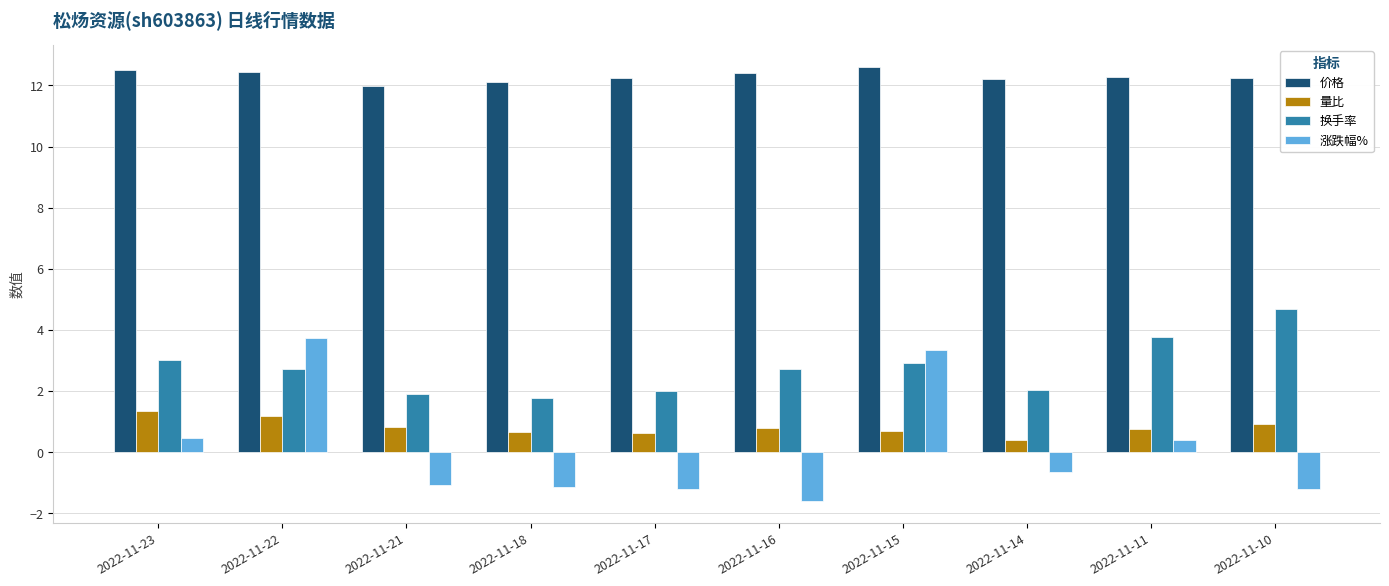

Read the 涨跌幅% value at 2022-11-16.

-1.6